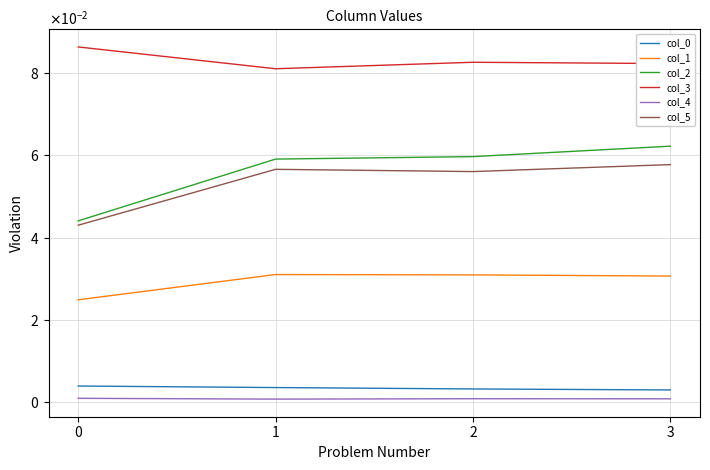

Is this an area chart (filled region under the line)?

No